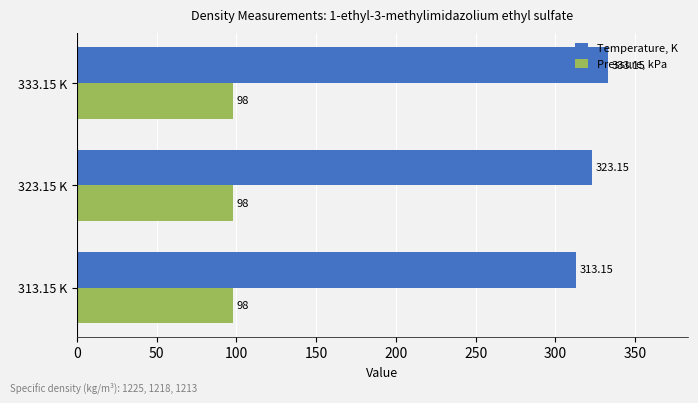

What is the sum of all Pressure, kPa values?

294.0